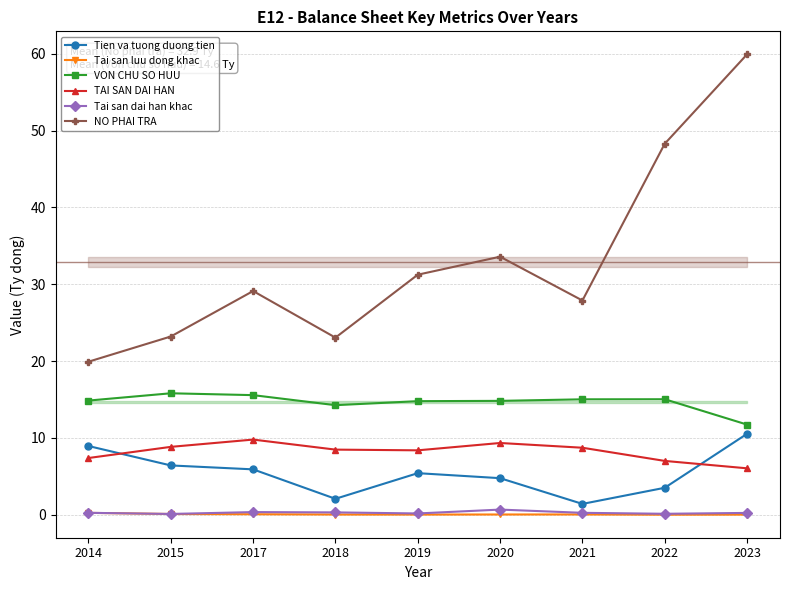

What are all the series names shown in the legend?

Tien va tuong duong tien, Tai san luu dong khac, VON CHU SO HUU, TAI SAN DAI HAN, Tai san dai han khac, NO PHAI TRA